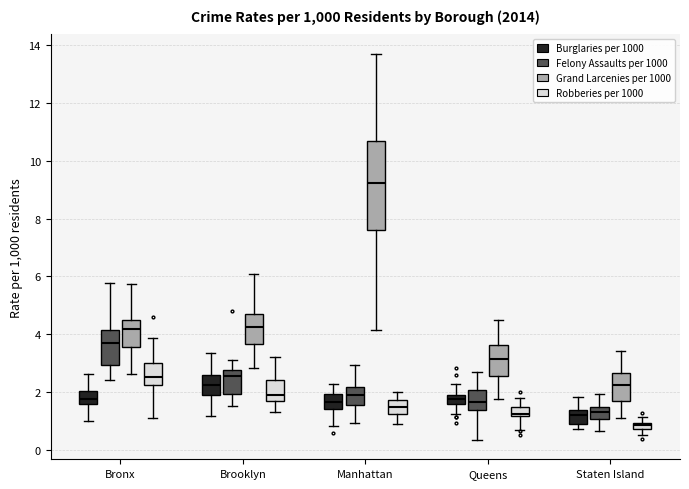

Where is the upper edge of the box for Staten Island (Robberies per 1000) on the y-axis? The values are not printed on the chart, so give them approximately, as read against the axis.

1.0